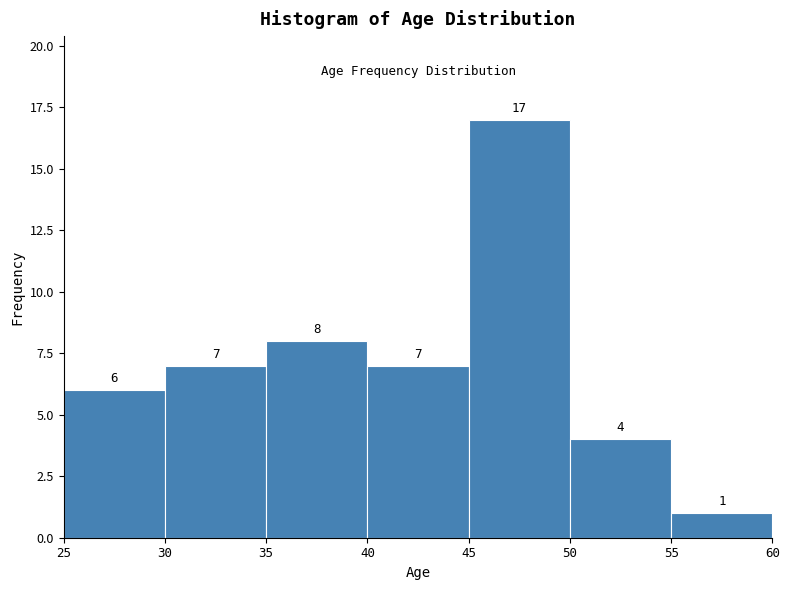

Reading left to right, transcribe this chart: for each bar, give the range it covers on the x-axis and its height.

25 to 30: 6
30 to 35: 7
35 to 40: 8
40 to 45: 7
45 to 50: 17
50 to 55: 4
55 to 60: 1